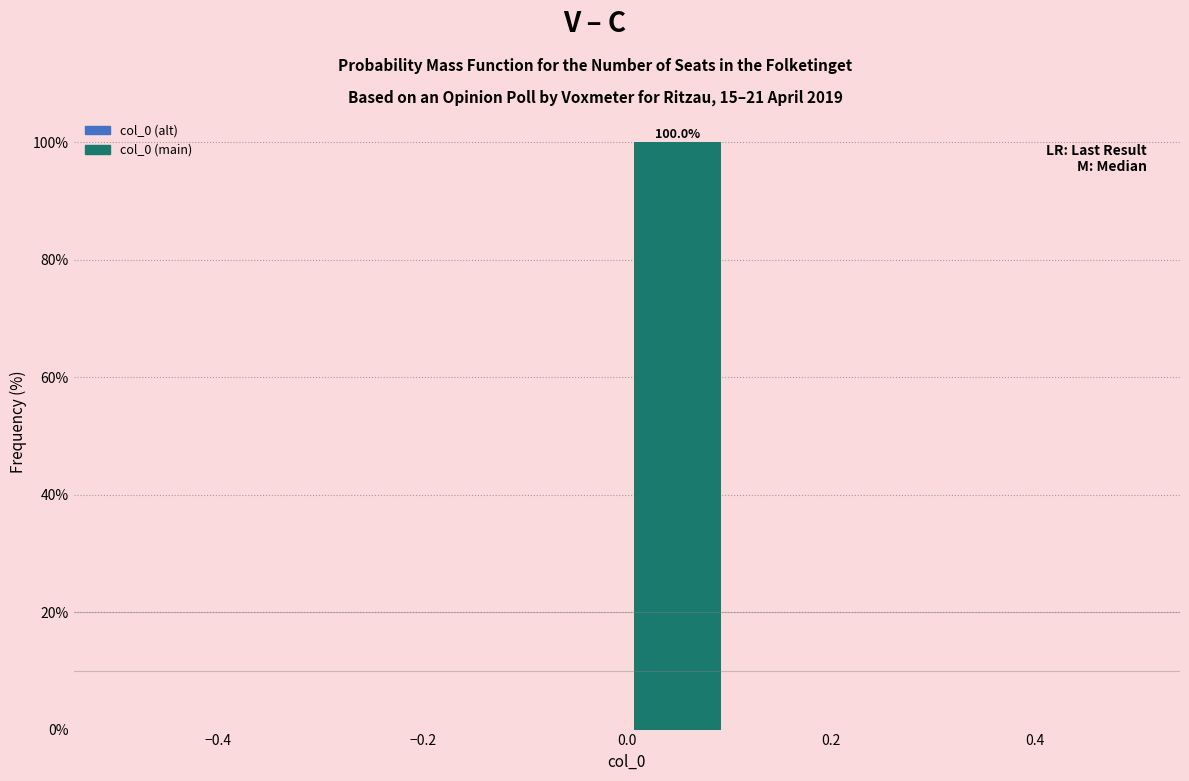

Which range on the x-axis has the tallest bar?

0.0 to 0.1